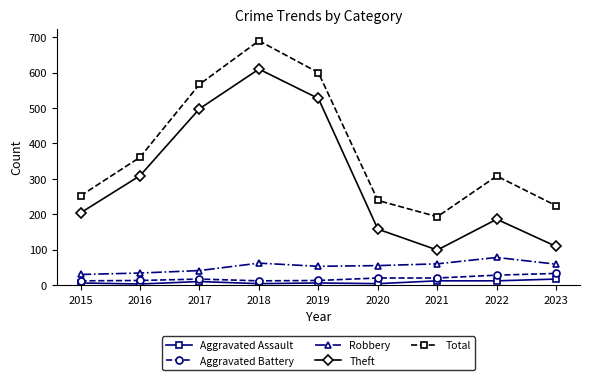

What is the approximate value of Aggravated Assault at 2017, to the nearest 10?

10